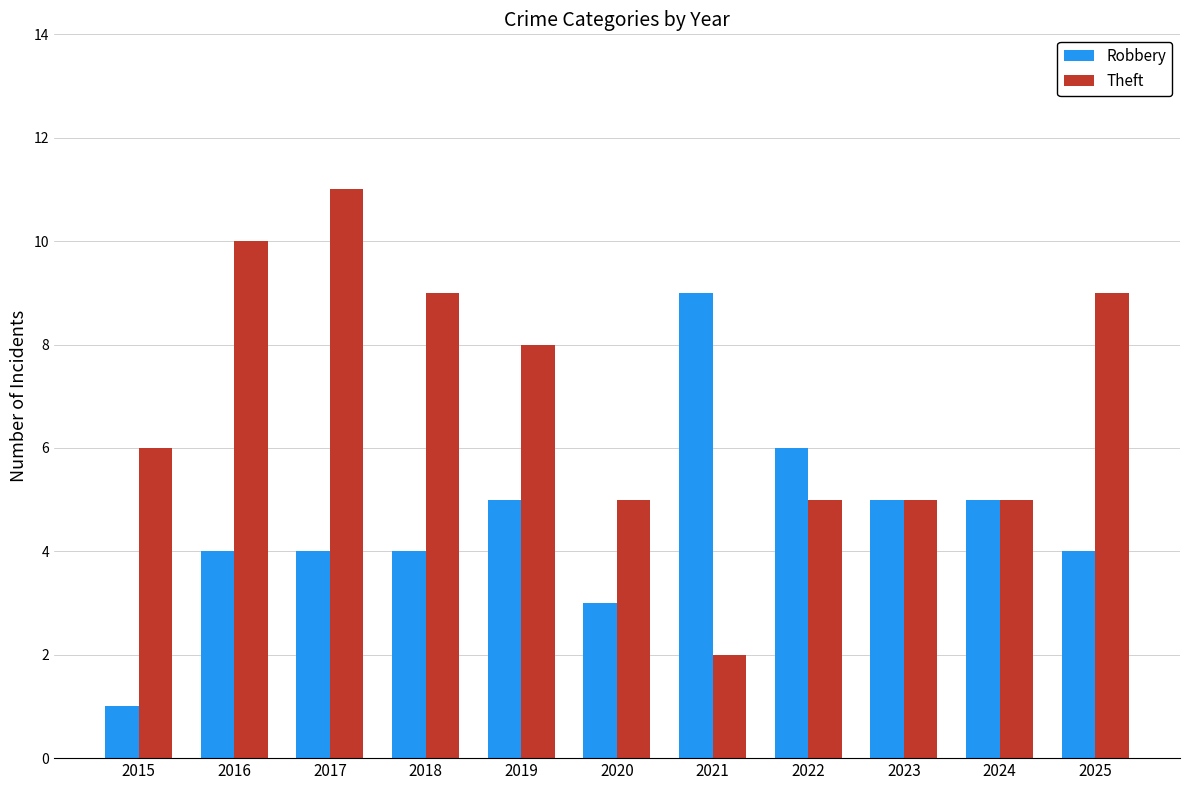

What is the maximum value for Theft?

11